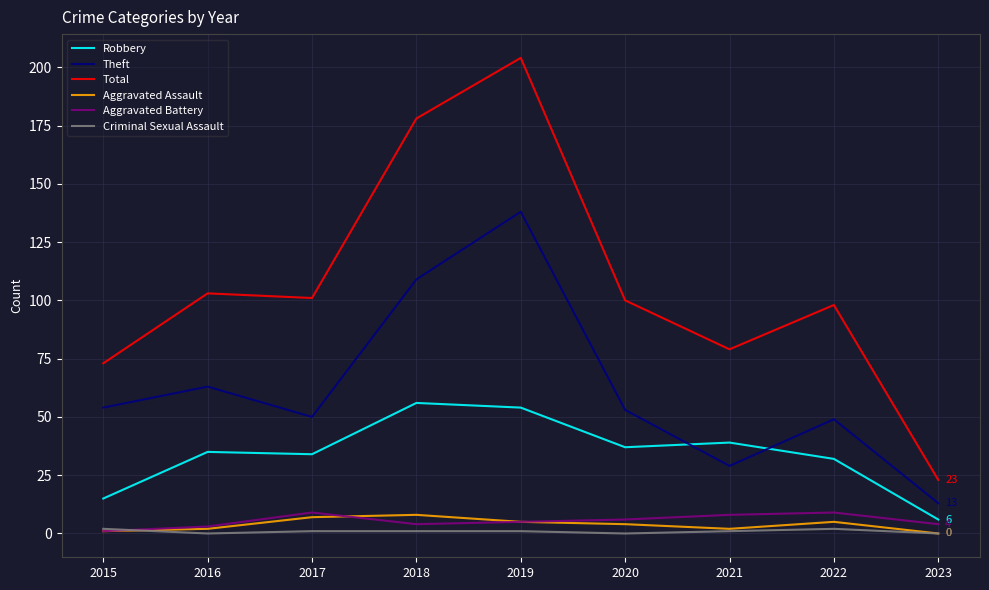

The value of Total at 2018 is 178. True or false?

True